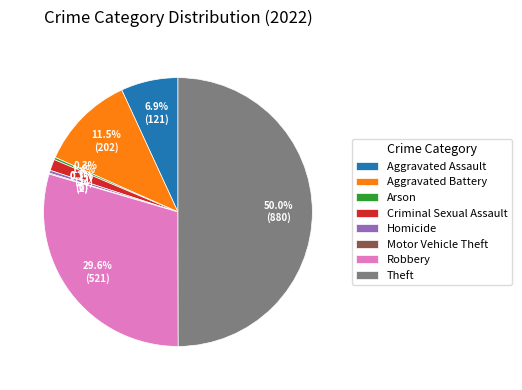

Does Robbery represent more than half of the total?

No